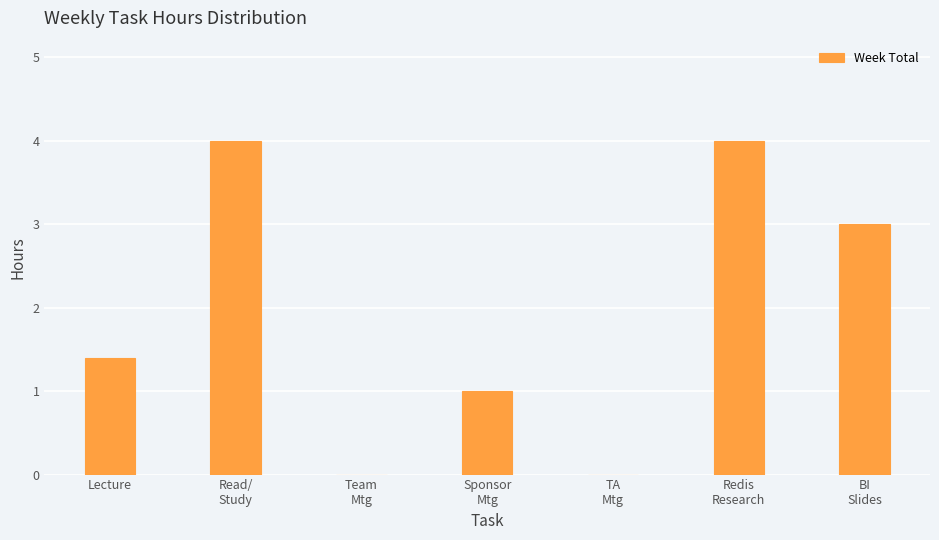

What is the maximum value shown in the chart?

4.0